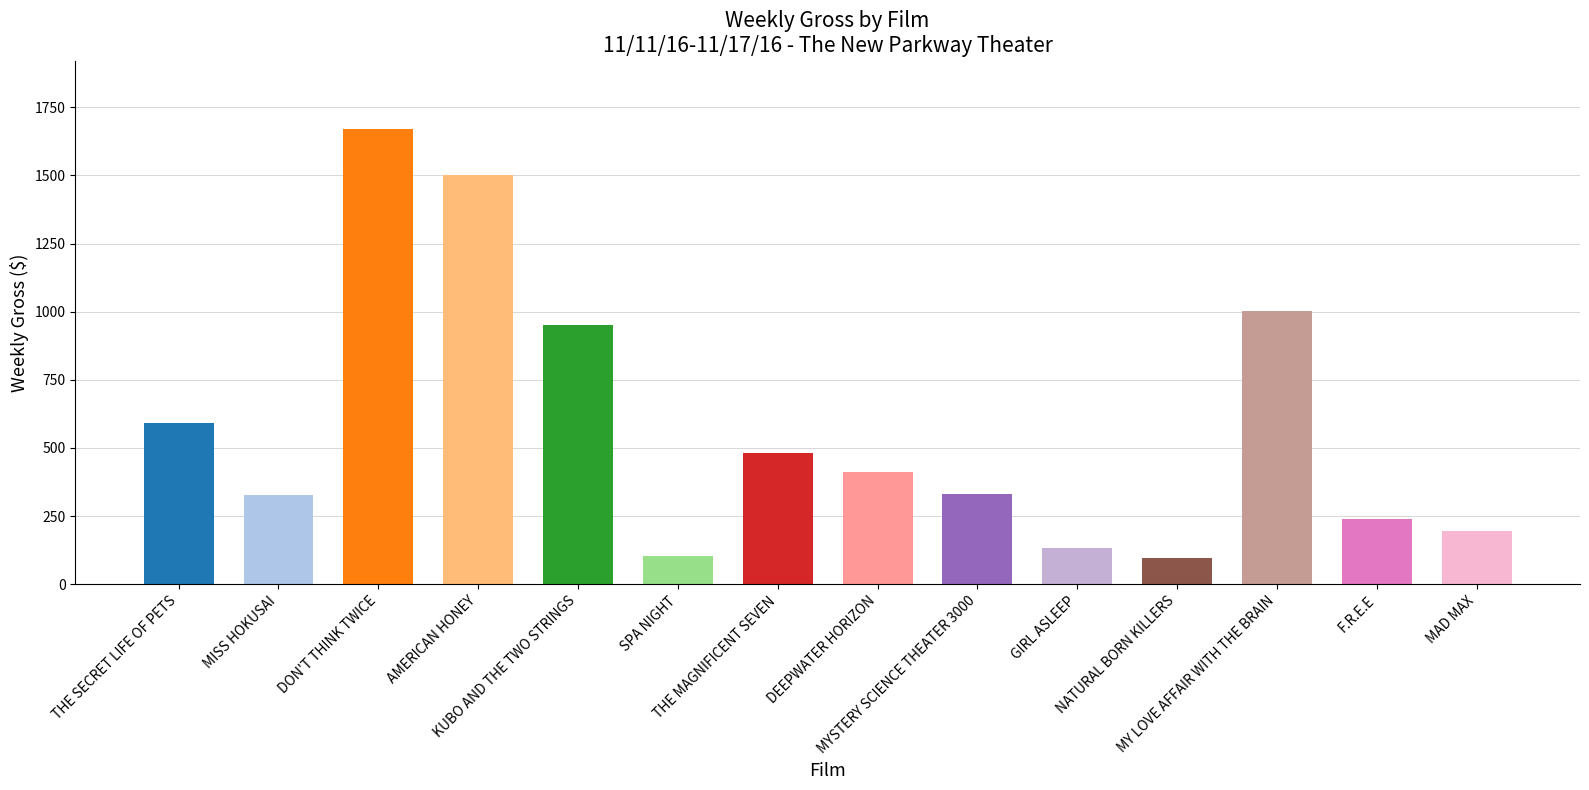

What is the label of the 8th bar from the right?

THE MAGNIFICENT SEVEN